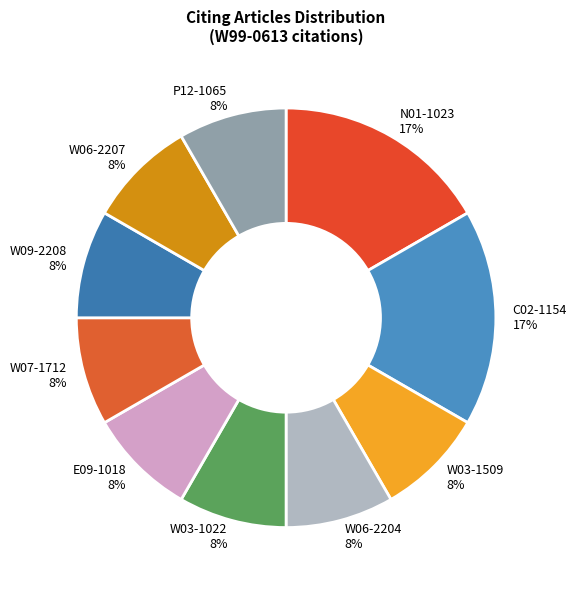

The W03-1509 slice represents 8% of the pie. True or false?

True